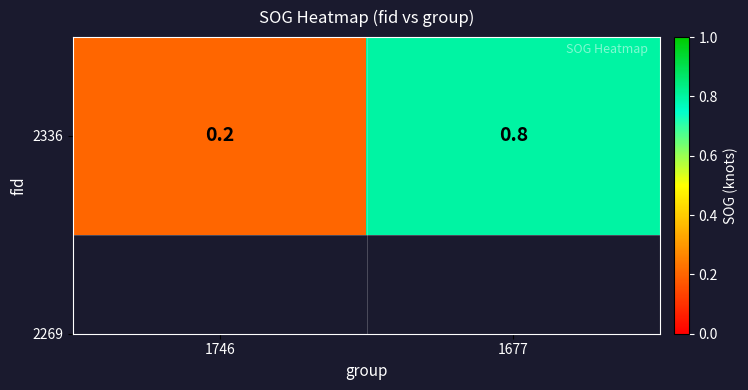

Reading left to right, what are all the values shown in this chart?

0.2	0.8